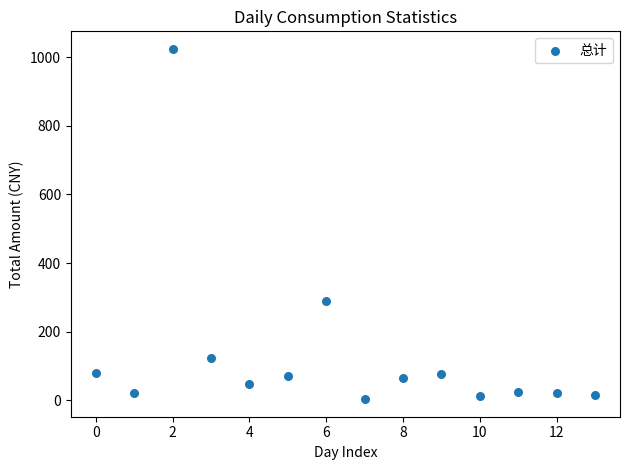

What is the range of Y values (max minus min)?

1021.4